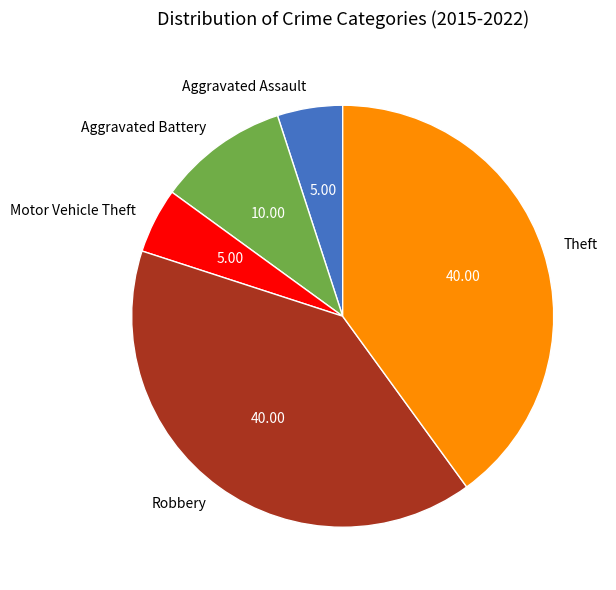

The Motor Vehicle Theft slice represents 1% of the pie. True or false?

False